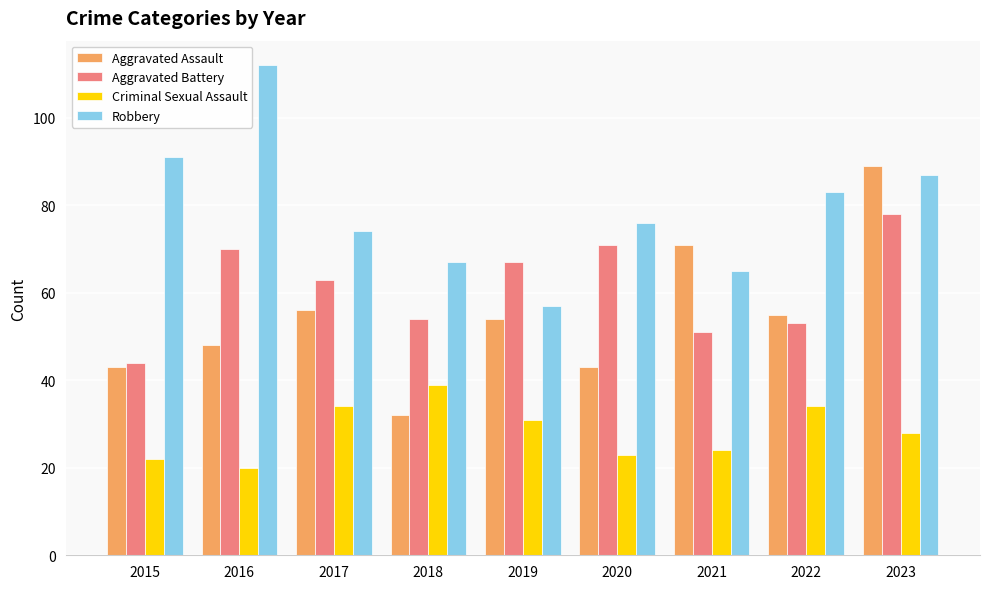

At which category does the chart reach its minimum across all series?

2016